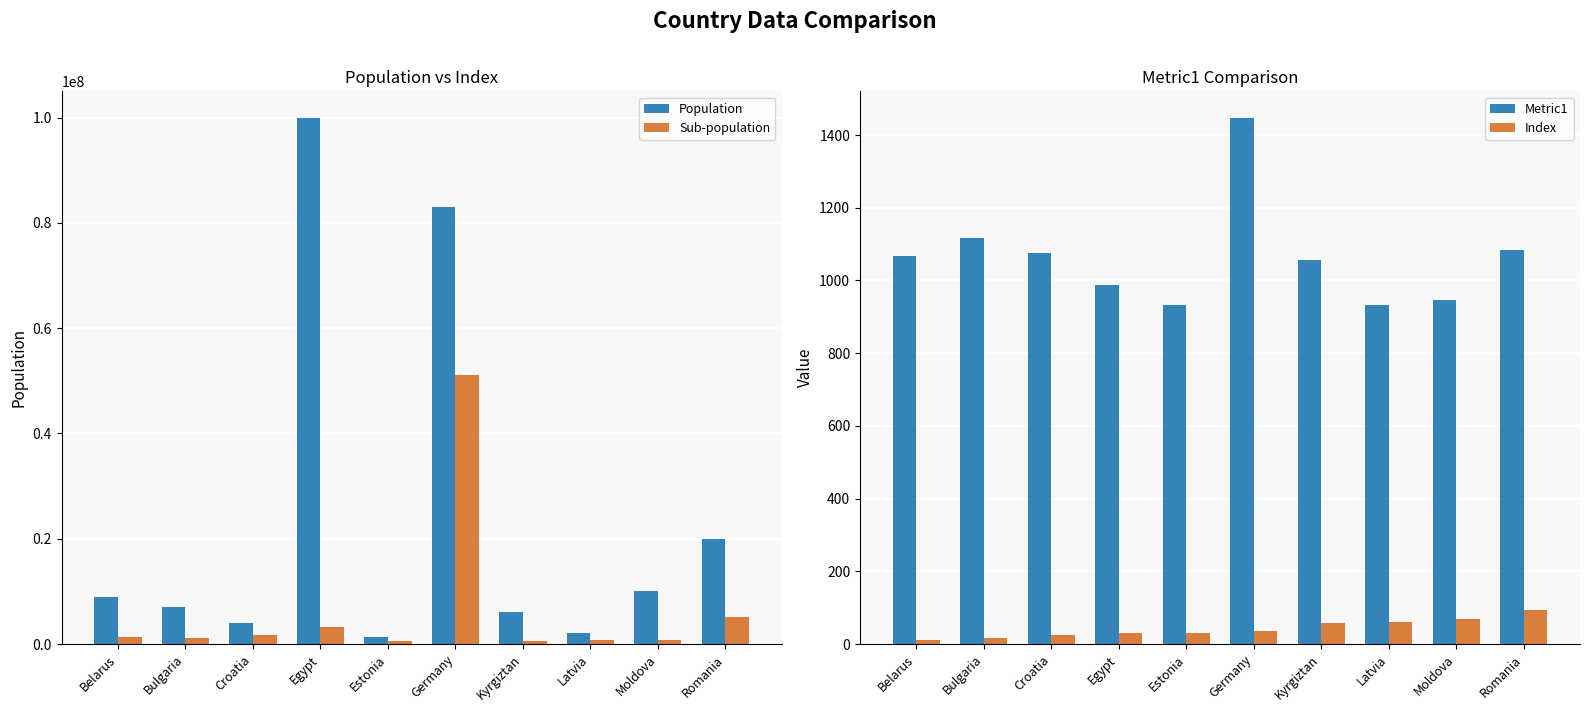

What is the average value of the Index series?

43.0